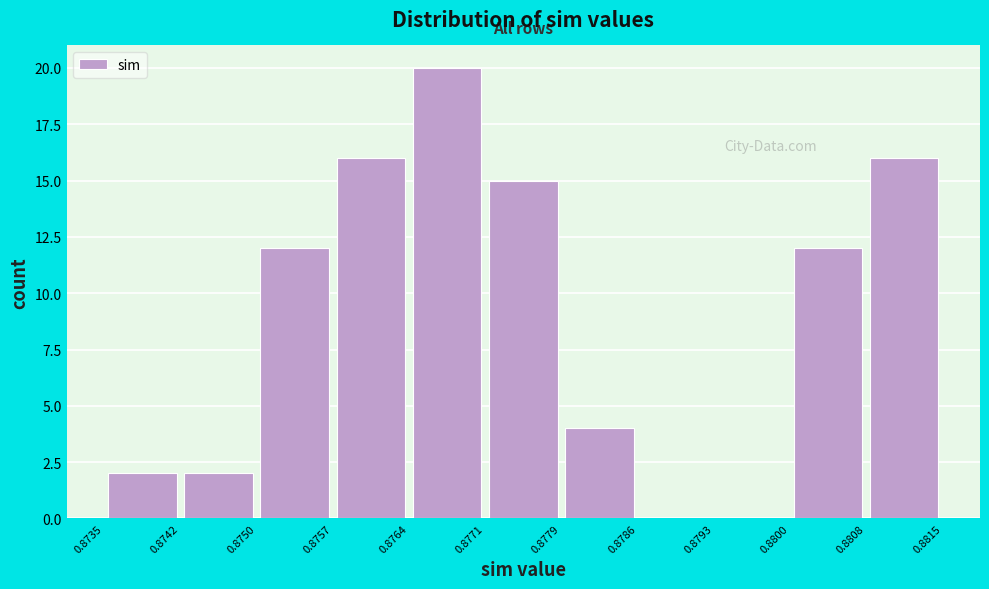

How tall is the bar that spans 0.8764 to 0.8771 on the x-axis? The values are not printed on the chart, so give them approximately, as read against the axis.

20